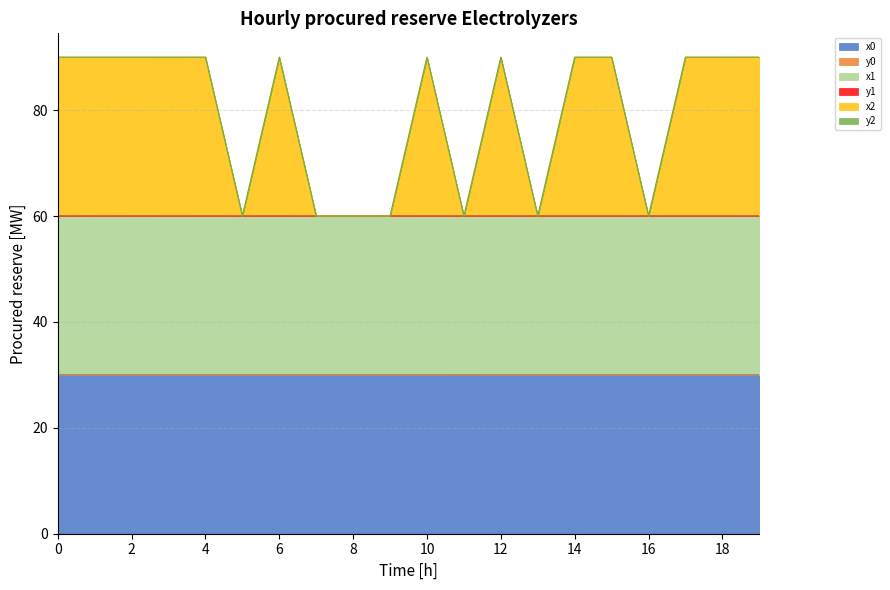

List the labels in order of y2 value, smallest first.

8, 5, 11, 13, 7, 16, 9, 14, 3, 18, 10, 4, 15, 6, 12, 1, 0, 19, 17, 2